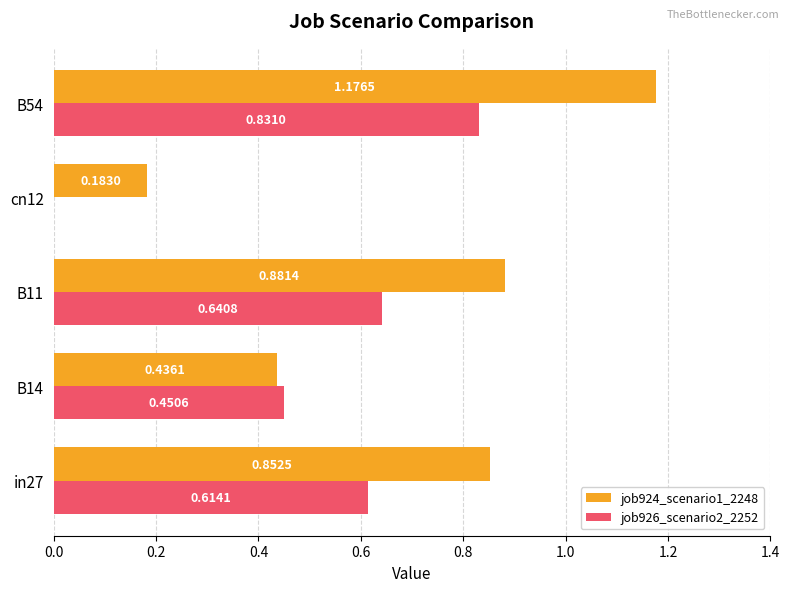

At which category is the sum across all series the highest?

B54